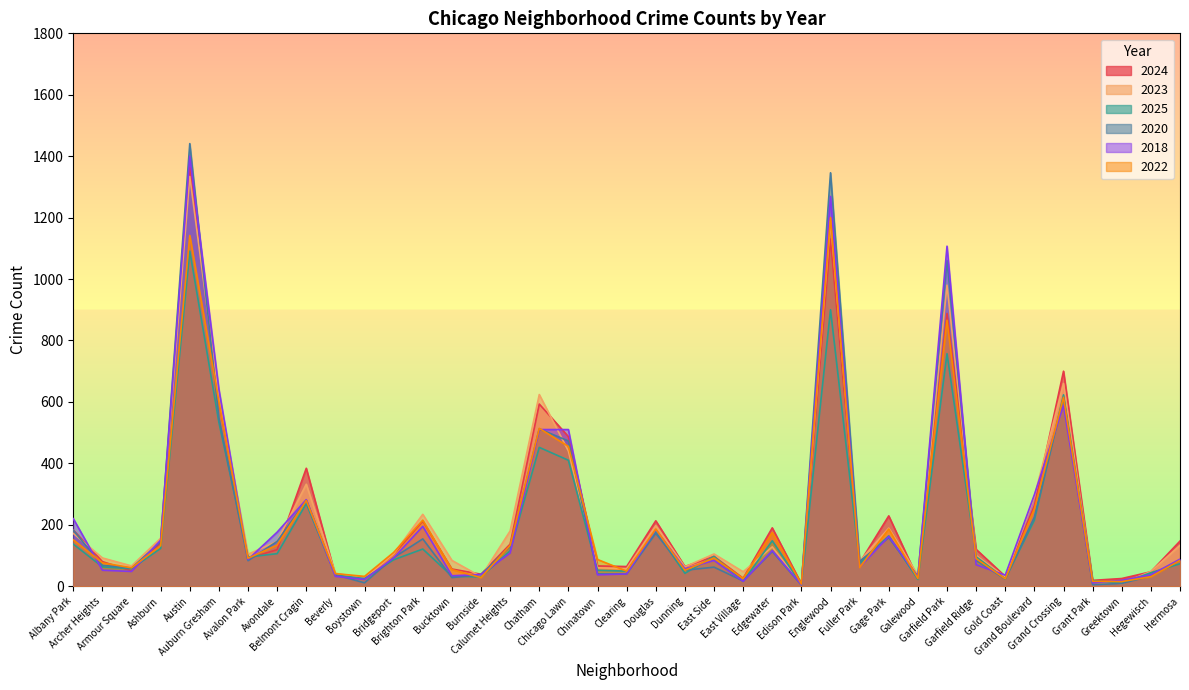

Rank the series by their maximum value, from highest to lowest.

2020, 2018, 2024, 2023, 2022, 2025